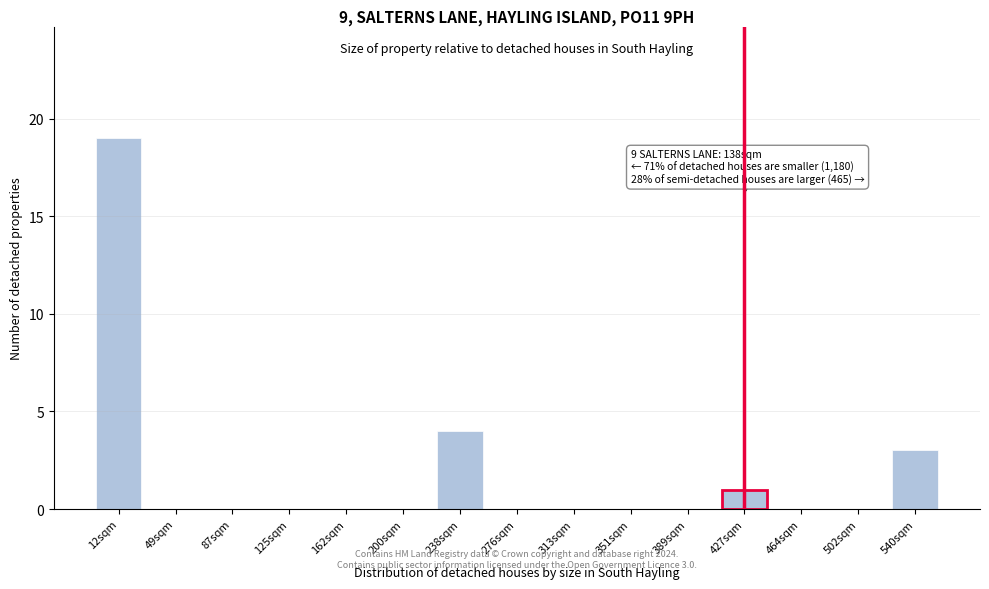

Reading right to left, extract all data points from this chart.

540sqm=3	502sqm=0	464sqm=0	427sqm=1	389sqm=0	351sqm=0	313sqm=0	276sqm=0	238sqm=4	200sqm=0	162sqm=0	125sqm=0	87sqm=0	49sqm=0	12sqm=19